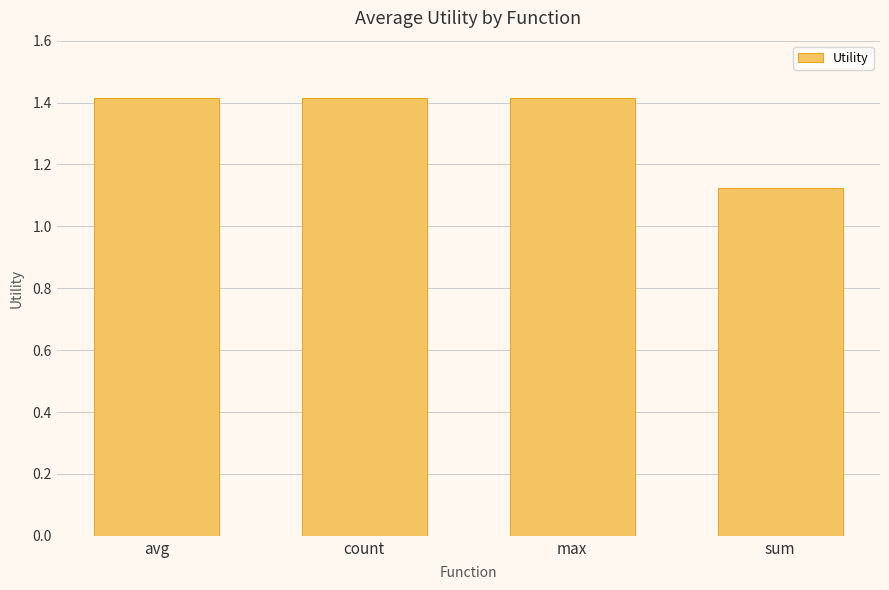

Approximately how many times larger is the value at avg compared to max?

1.0